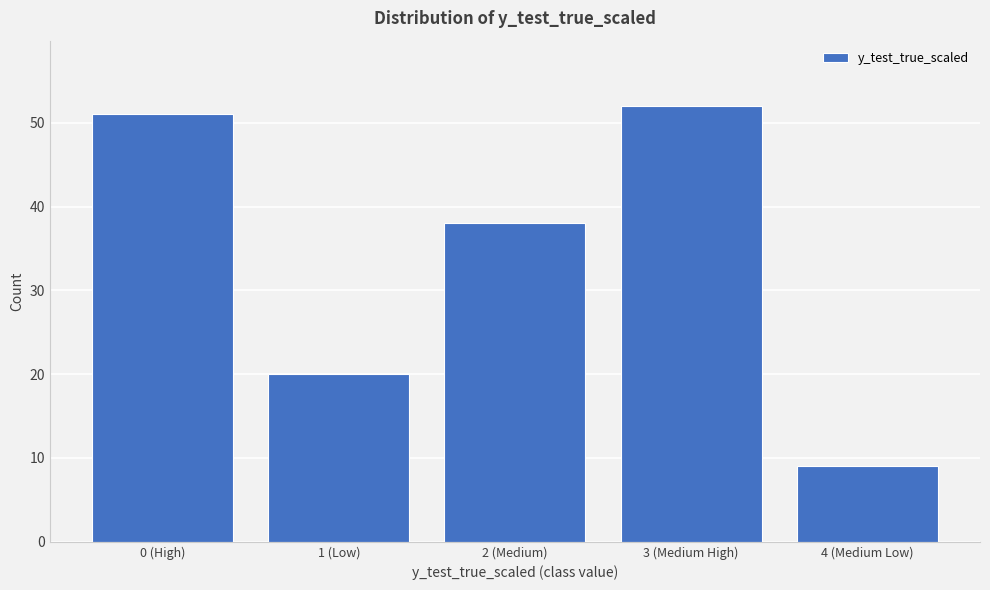

Reading right to left, transcribe all the data shown in this chart.

4 (Medium Low)=9	3 (Medium High)=52	2 (Medium)=38	1 (Low)=20	0 (High)=51